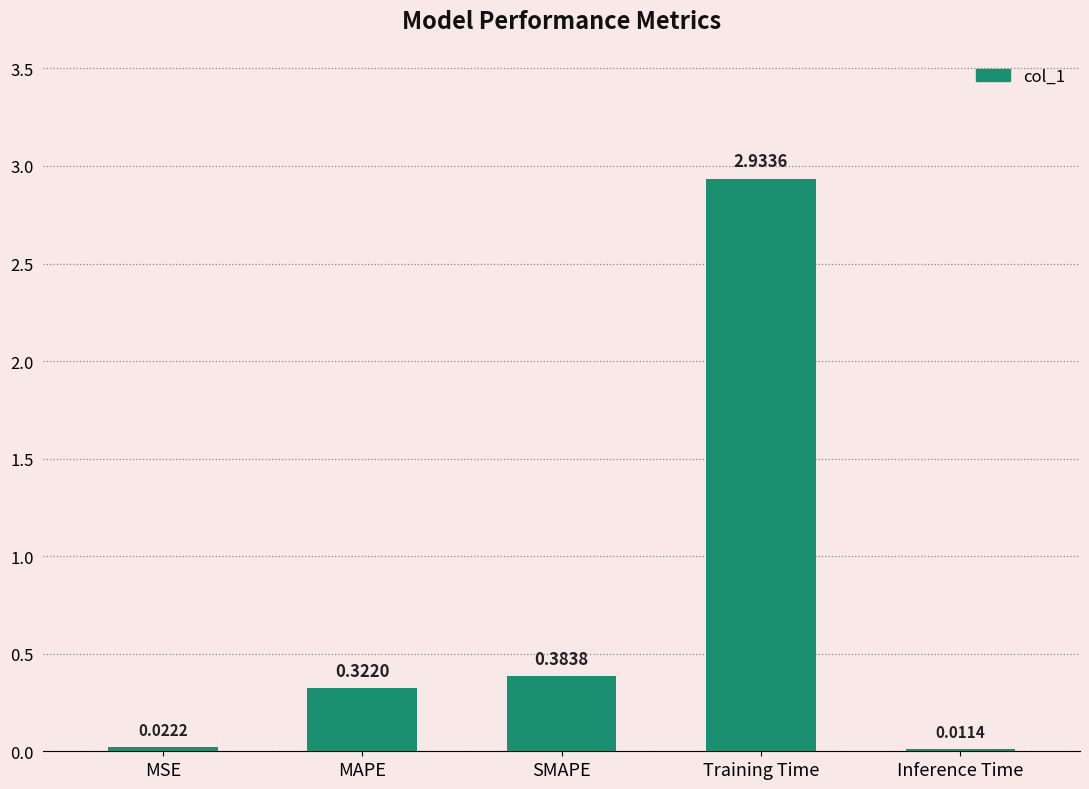

List the labels in order of value, smallest first.

Inference Time, MSE, MAPE, SMAPE, Training Time